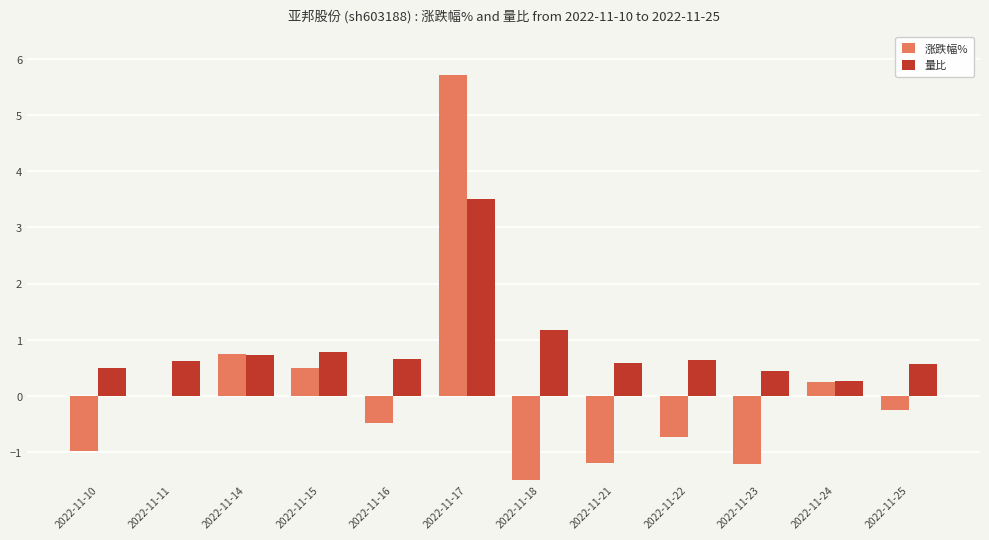

What are all the series names shown in the legend?

涨跌幅%, 量比